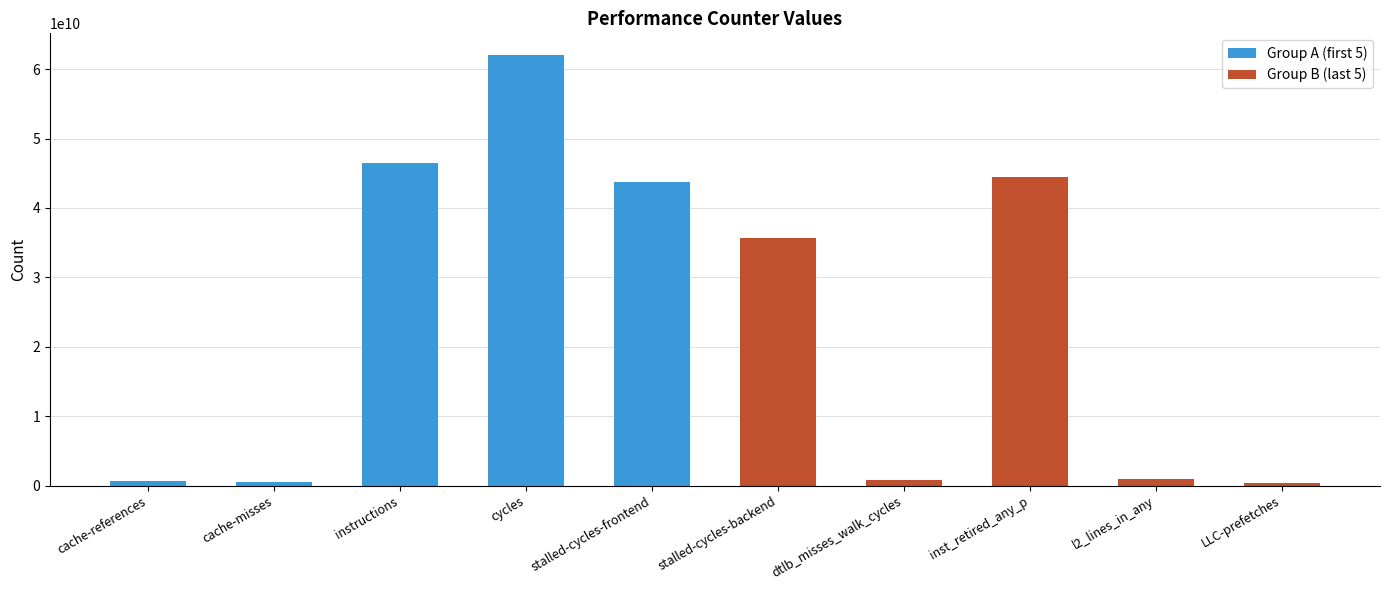

What is the sum of all Group B (last 5) values?

82251867948